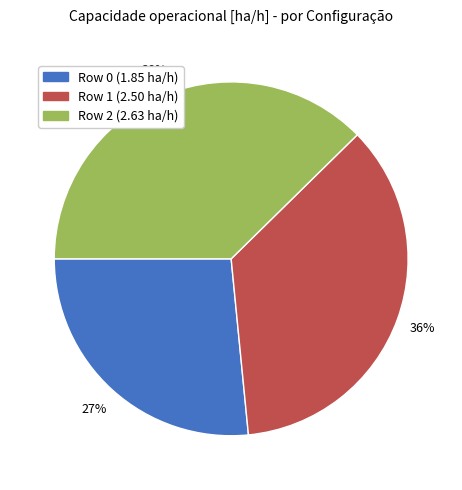

Is there a majority slice in this chart?

No